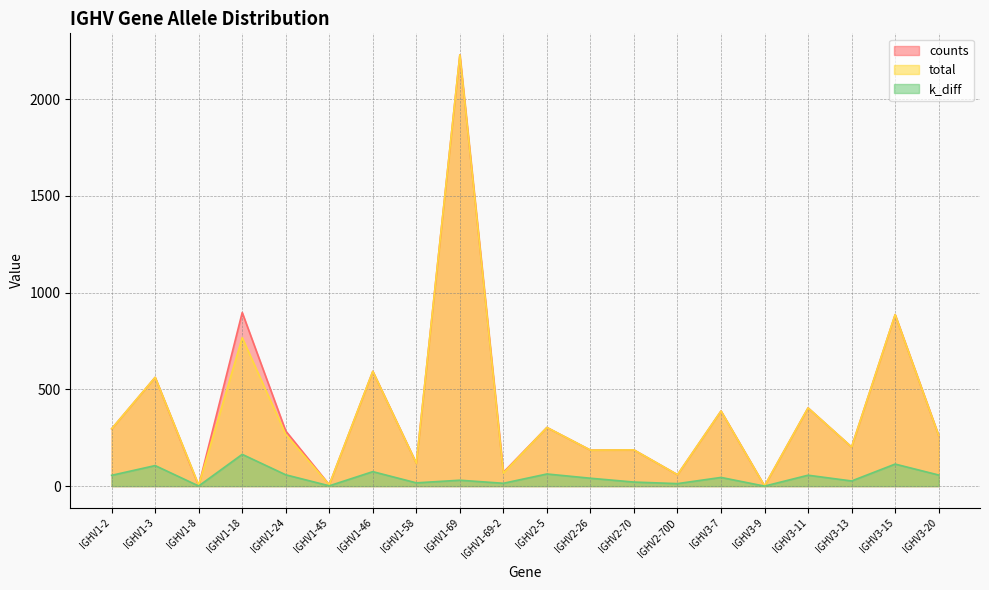

Reading left to right, list all the values displayed in this chart.

counts: 296.0	562.0	2.0	897.0	285.0	7.0	593.0	118.0	2228.0	71.0	303.0	186.0	187.0	59.0	388.0	1.0	404.0	202.0	886.0	262.0
total: 296.0	562.0	5.0	767.0	267.0	7.0	593.0	118.0	2228.0	67.0	303.0	186.0	187.0	59.0	388.0	1.0	404.0	202.0	886.0	262.0
k_diff: 55.8	106.1	0.7	164.1	58.5	1.5	74.8	16.9	30.5	14.7	62.7	40.7	20.9	12.9	44.9	0.0	56.3	26.6	113.9	57.4